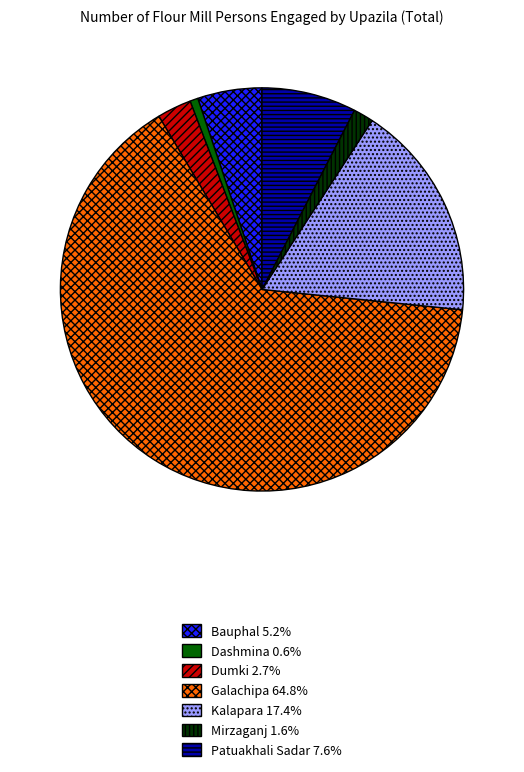

Rank the categories by value from lowest to highest.

Dashmina, Mirzaganj, Dumki, Bauphal, Patuakhali Sadar, Kalapara, Galachipa